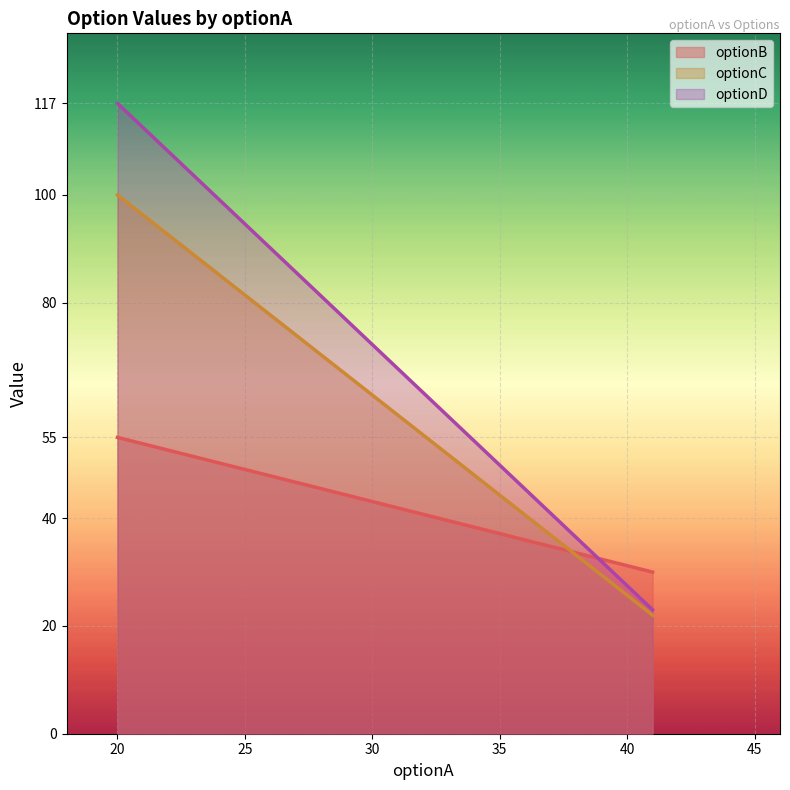

Where is optionB nearest to the value 42?

41